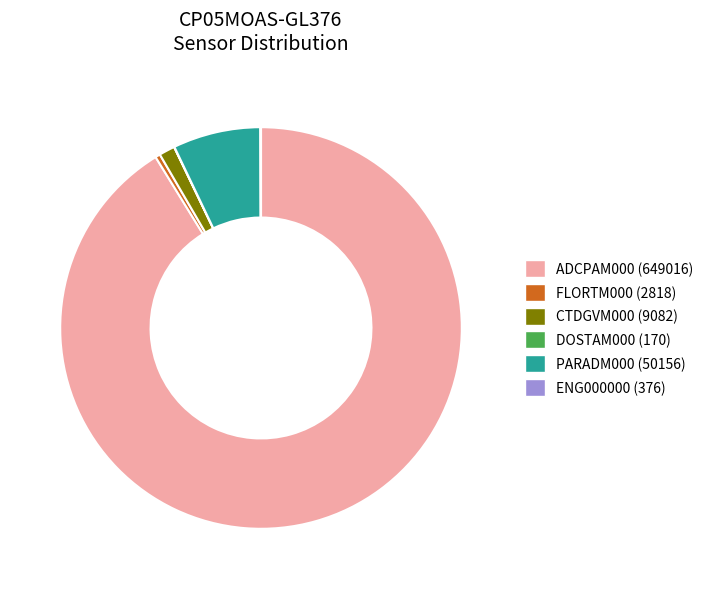

Does FLORTM000 (2818) represent more than half of the total?

No